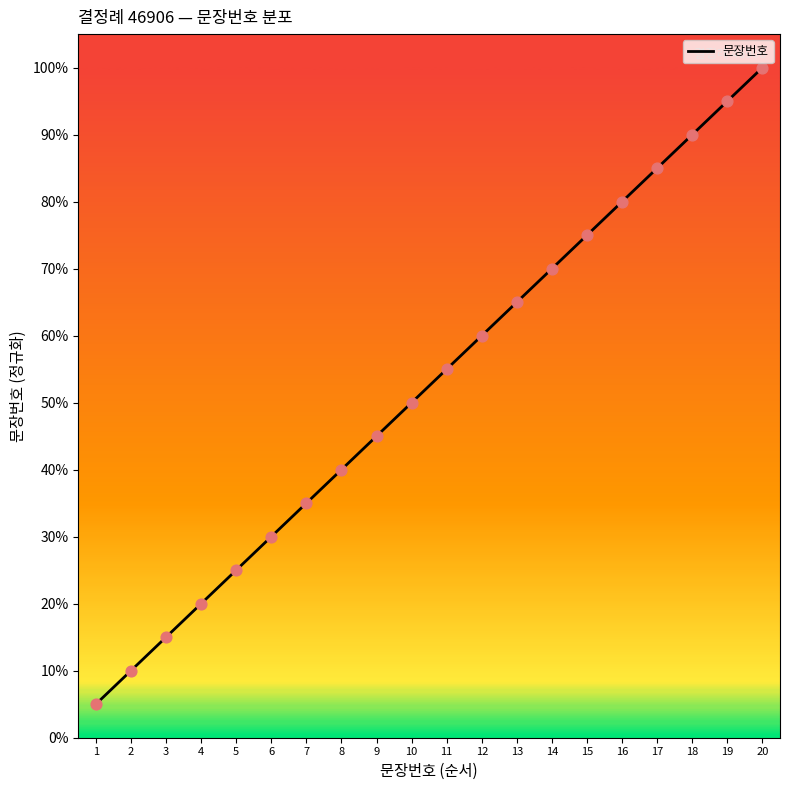

What is the change in value from 13 to 20?

+0.3